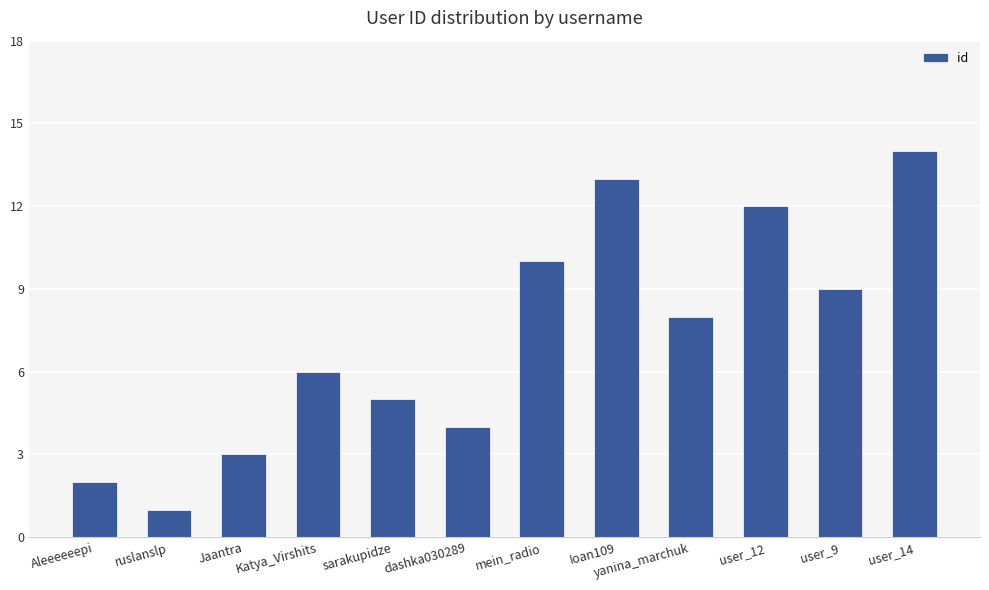

Are the bars horizontal?

No